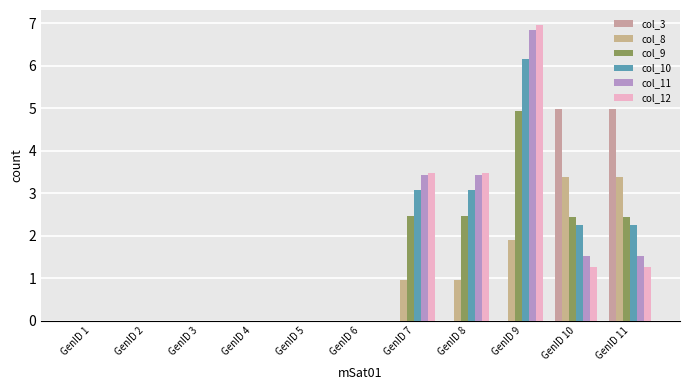

Reading left to right, extract all data points from this chart.

col_3: GenID 1=0.0	GenID 2=0.0	GenID 3=0.0	GenID 4=0.0	GenID 5=0.0	GenID 6=0.0	GenID 7=0.0	GenID 8=0.0	GenID 9=0.0	GenID 10=5.0	GenID 11=5.0
col_8: GenID 1=0.0	GenID 2=0.0	GenID 3=0.0	GenID 4=0.0	GenID 5=0.0	GenID 6=0.0	GenID 7=0.9	GenID 8=0.9	GenID 9=1.9	GenID 10=3.4	GenID 11=3.4
col_9: GenID 1=0.0	GenID 2=0.0	GenID 3=0.0	GenID 4=0.0	GenID 5=0.0	GenID 6=0.0	GenID 7=2.5	GenID 8=2.5	GenID 9=4.9	GenID 10=2.4	GenID 11=2.4
col_10: GenID 1=0.0	GenID 2=0.0	GenID 3=0.0	GenID 4=0.0	GenID 5=0.0	GenID 6=0.0	GenID 7=3.1	GenID 8=3.1	GenID 9=6.2	GenID 10=2.2	GenID 11=2.2
col_11: GenID 1=0.0	GenID 2=0.0	GenID 3=0.0	GenID 4=0.0	GenID 5=0.0	GenID 6=0.0	GenID 7=3.4	GenID 8=3.4	GenID 9=6.8	GenID 10=1.5	GenID 11=1.5
col_12: GenID 1=0.0	GenID 2=0.0	GenID 3=0.0	GenID 4=0.0	GenID 5=0.0	GenID 6=0.0	GenID 7=3.5	GenID 8=3.5	GenID 9=7.0	GenID 10=1.3	GenID 11=1.3